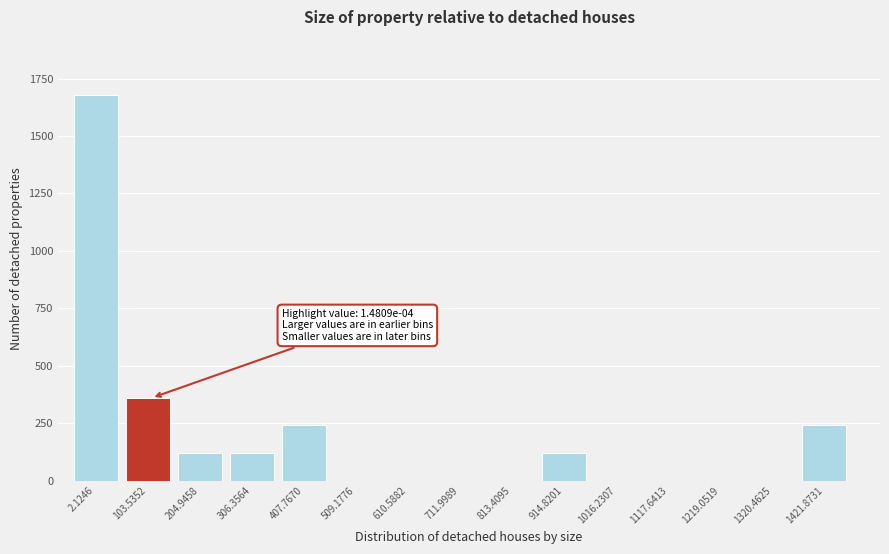

Reading left to right, list all the values displayed in this chart.

2.1246=1680	103.5352=360	204.9458=120	306.3564=120	407.7670=240	509.1776=0	610.5882=0	711.9989=0	813.4095=0	914.8201=120	1016.2307=0	1117.6413=0	1219.0519=0	1320.4625=0	1421.8731=240